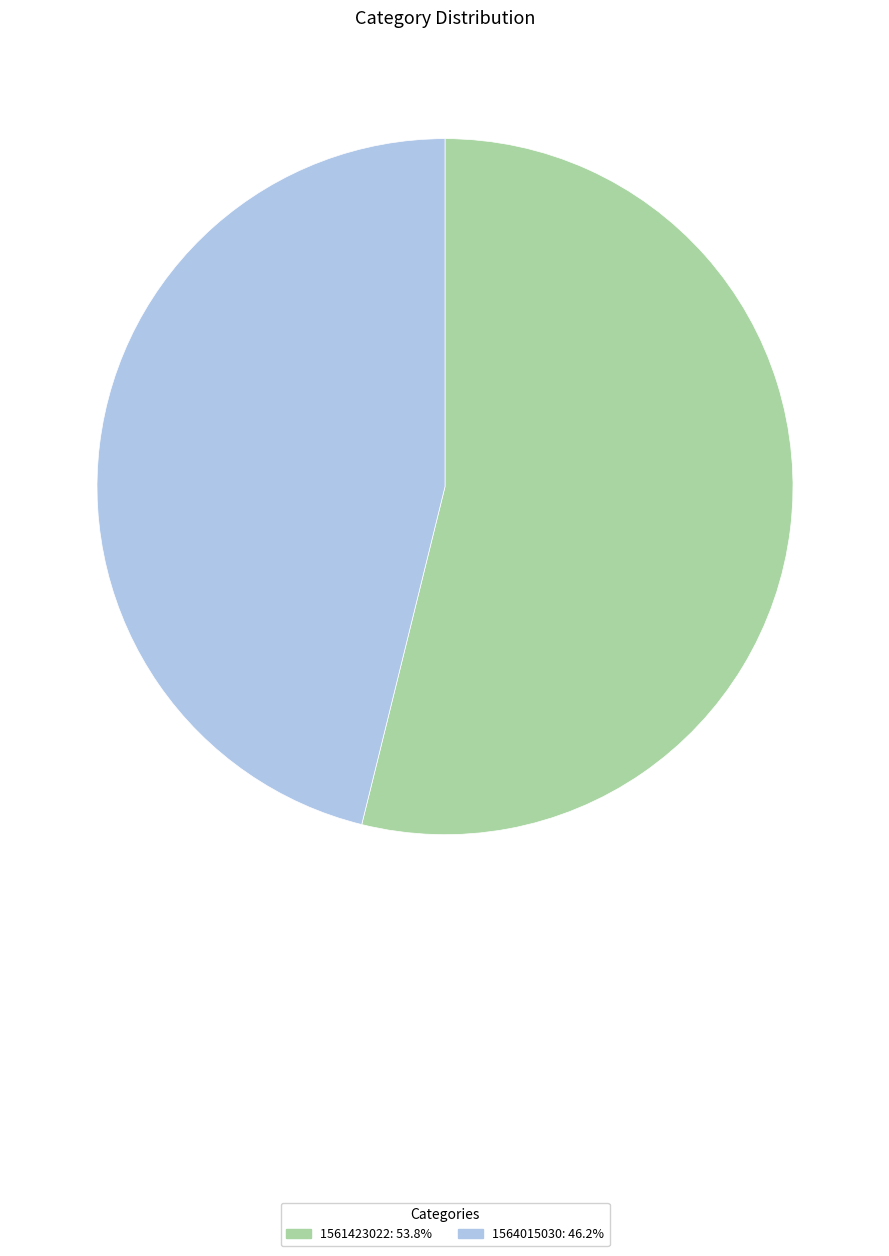

Is there any slice that represents more than half of the pie?

Yes